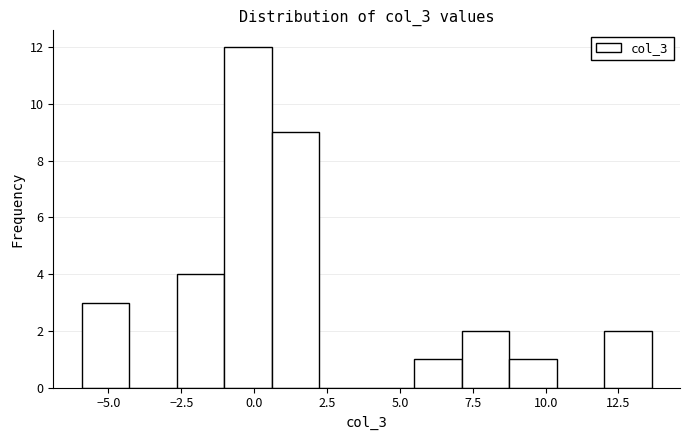

Read against the x-axis, roughly where is the centre of the tallest bar?

0.0